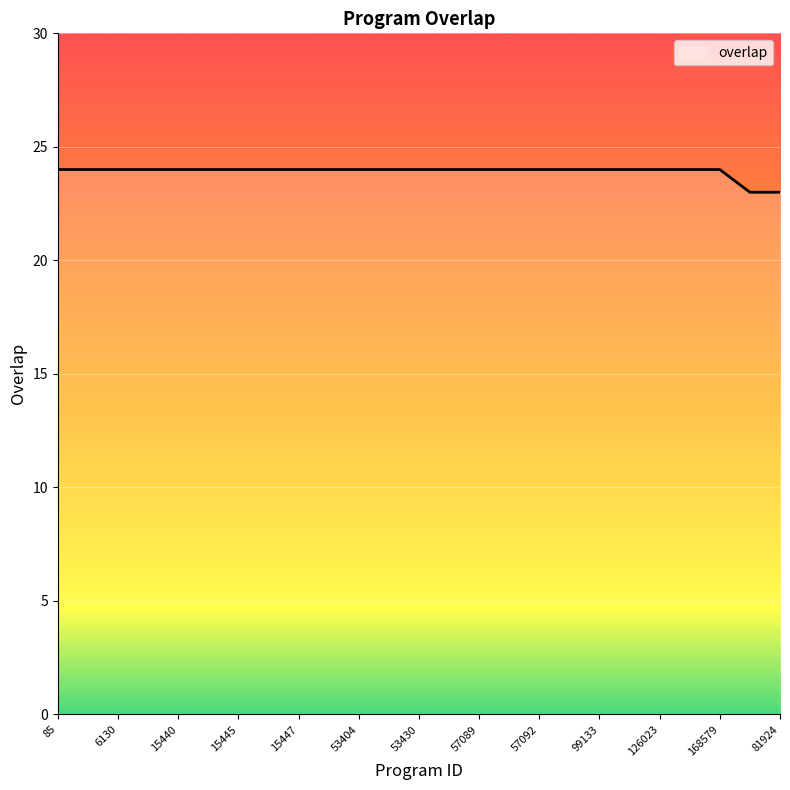

Reading left to right, transcribe all the data shown in this chart.

24	24	24	24	24	24	24	24	24	24	24	24	24	24	24	24	24	24	24	24	24	24	24	23	23